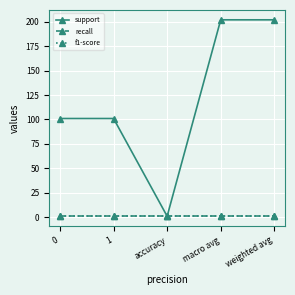

The recall series shows 0 at 0. True or false?

False